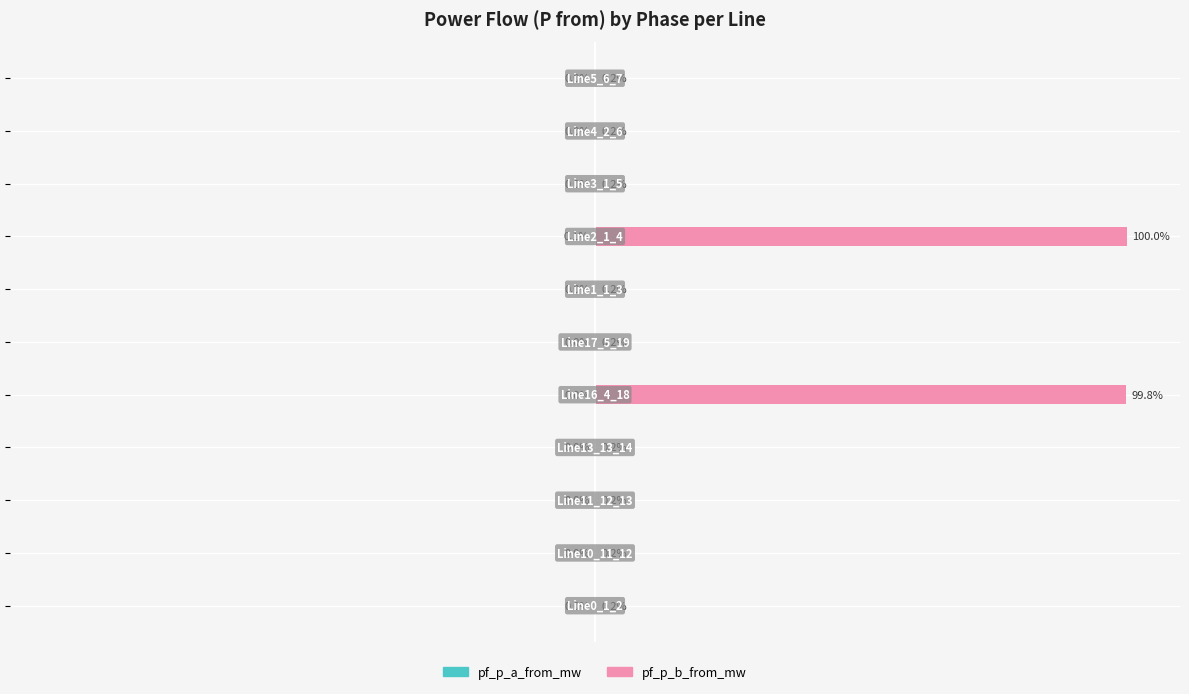

The pf_p_a_from_mw series shows -0.0 at −25. True or false?

True